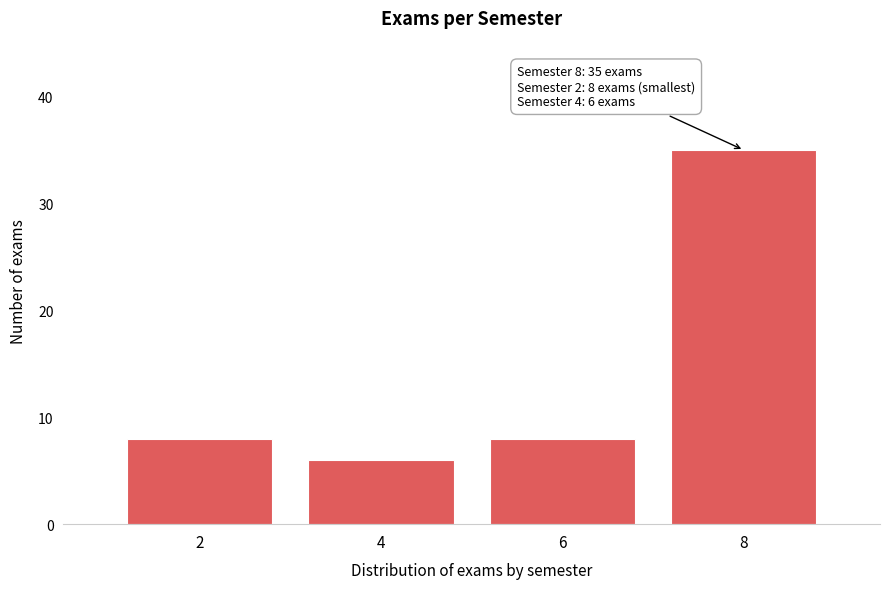

Reading left to right, what are all the values shown in this chart?

2=8	4=6	6=8	8=35